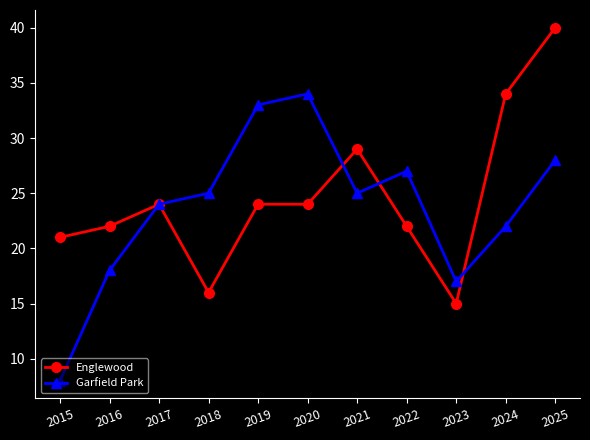

Is the value of Garfield Park at 2025 greater than the value of Englewood at 2022?

Yes